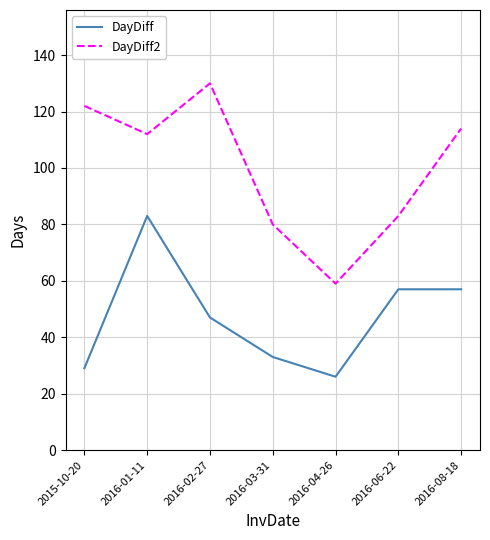

List the series in order of their overall mean, lowest first.

DayDiff, DayDiff2